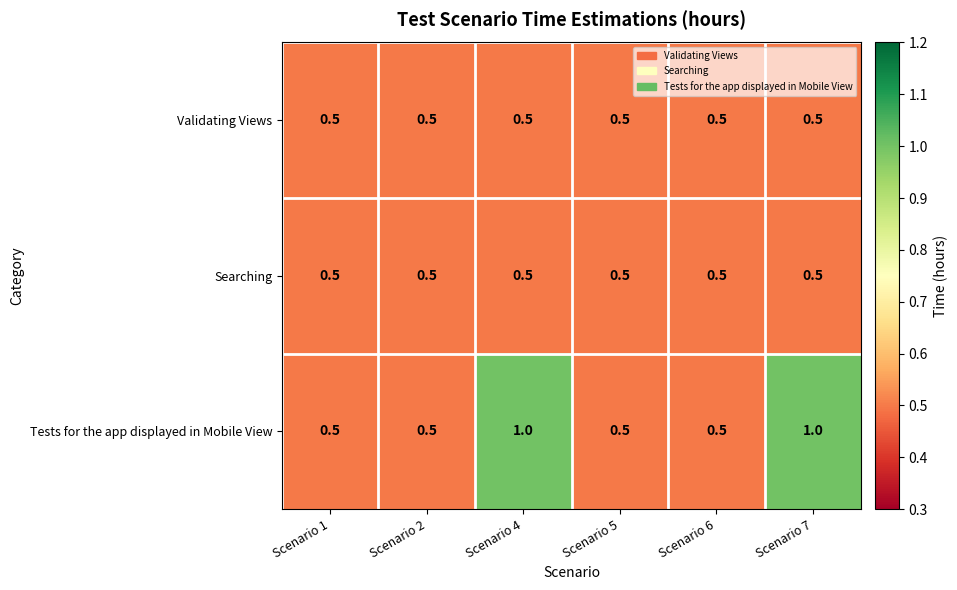

True or false: Validating Views has a value of 0.5 at Scenario 6.

True